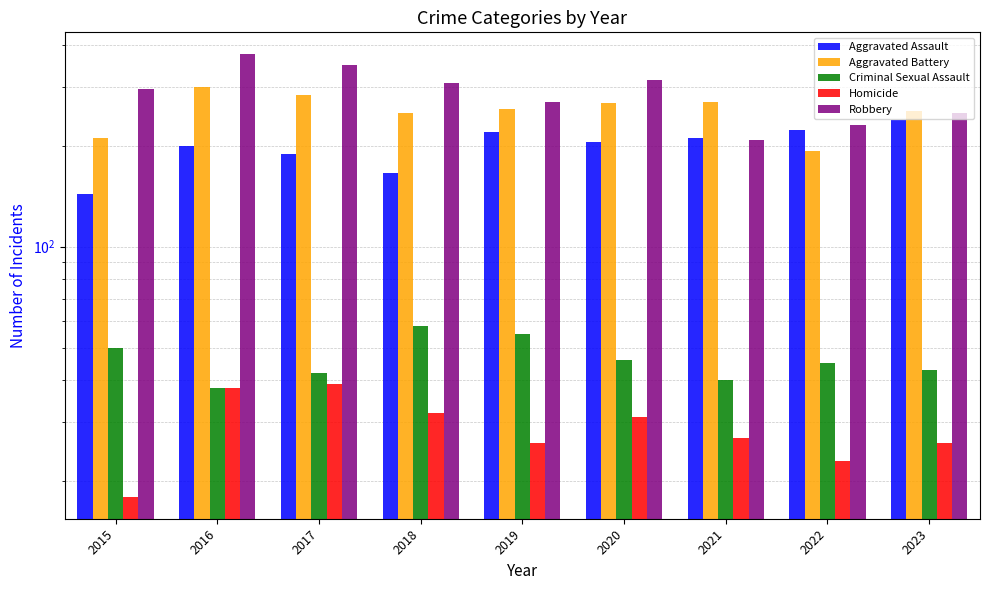

Which label corresponds to the largest value in the chart?

2016